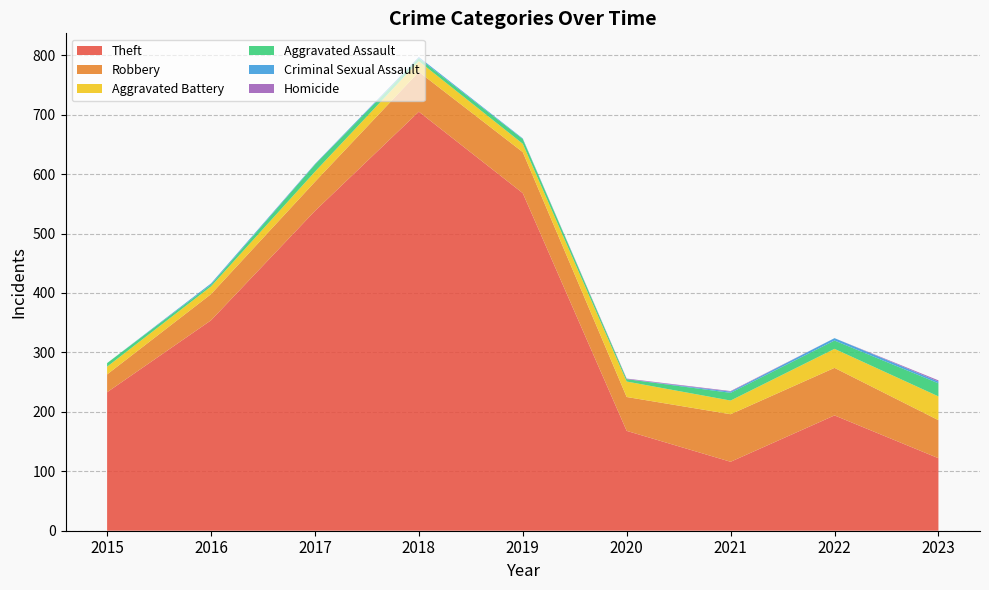

Reading right to left, what are all the values shown in this chart?

Theft: 122	194	116	168	568	705	538	354	233
Robbery: 64	80	80	57	69	67	49	44	30
Aggravated Battery: 40	32	23	26	14	18	17	13	13
Aggravated Assault: 22	14	13	4	8	5	12	3	6
Criminal Sexual Assault: 3	4	2	0	1	2	1	2	0
Homicide: 2	0	1	1	0	0	0	0	0